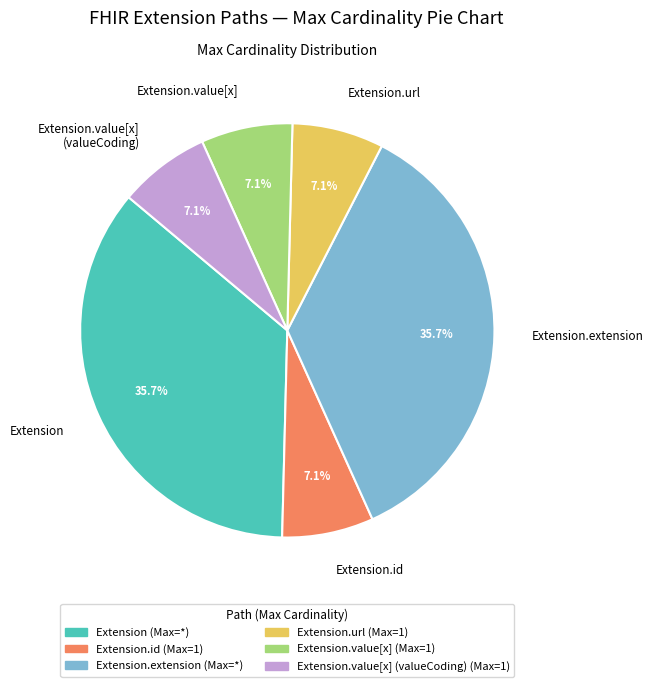

The Extension.url slice represents 12% of the pie. True or false?

False